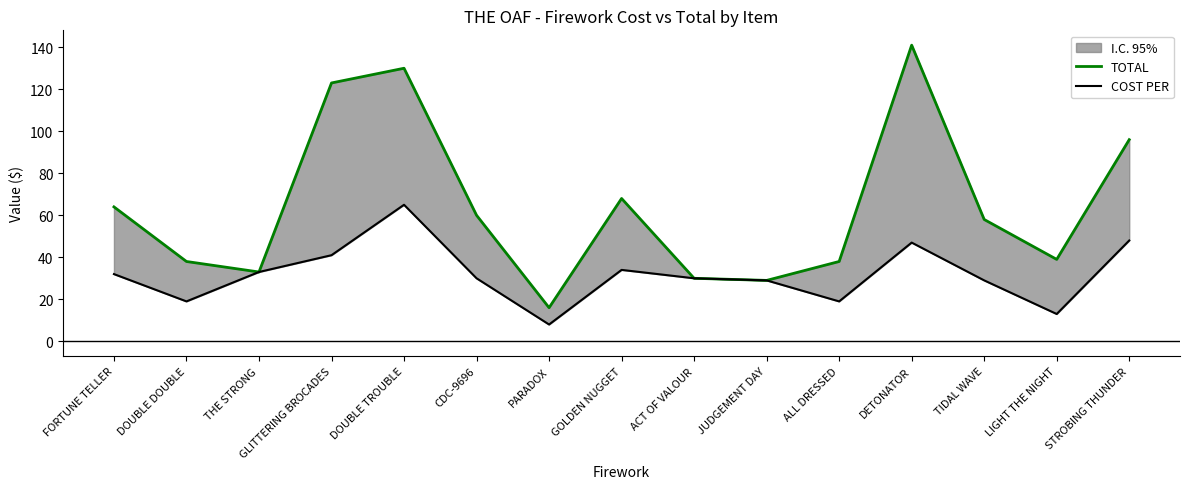

What is the label of the 11th point from the right?

DOUBLE TROUBLE